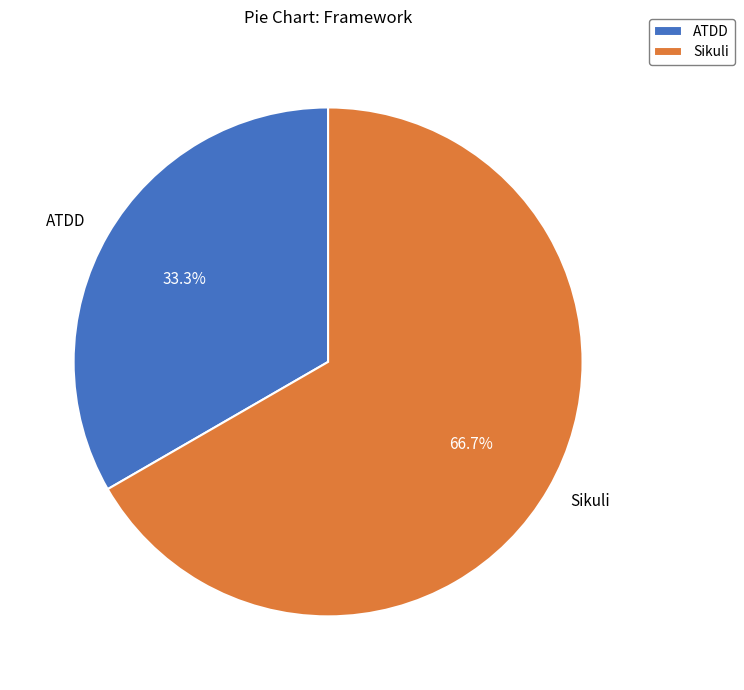

To the nearest percent, what percentage of the pie is ATDD?

33%